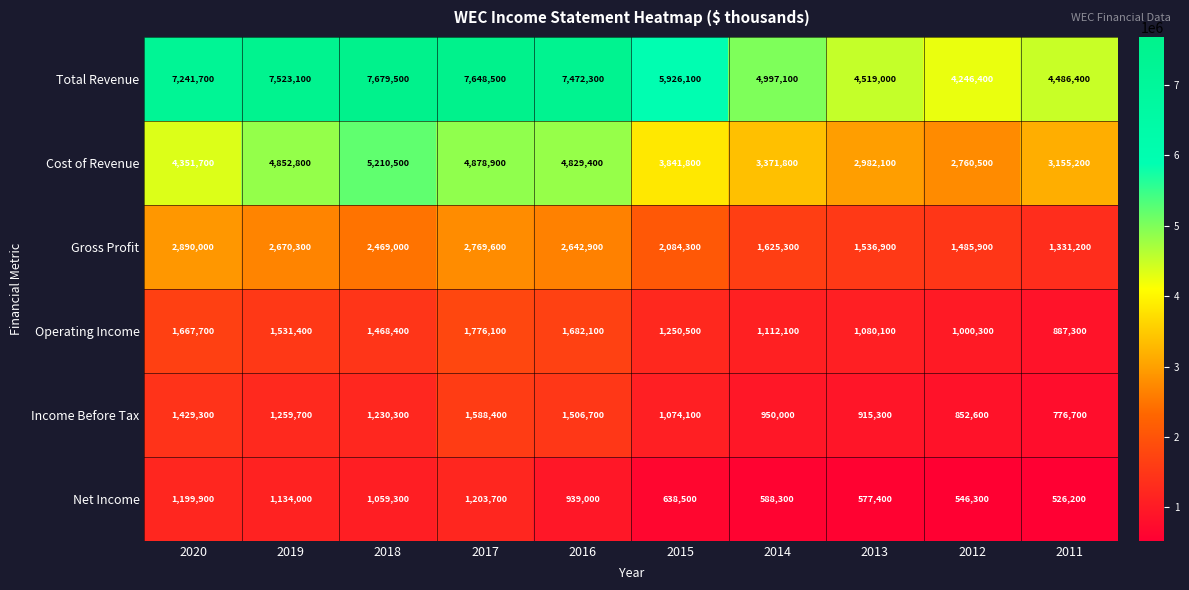

Count the number of categories in the chart.

10